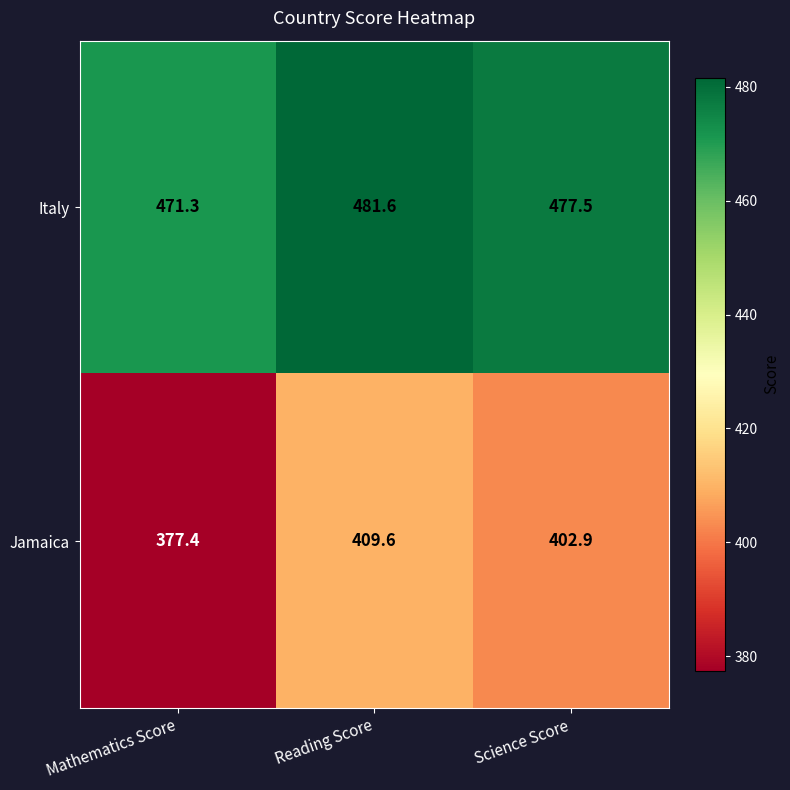

What is the sum of all Jamaica values?

1189.9